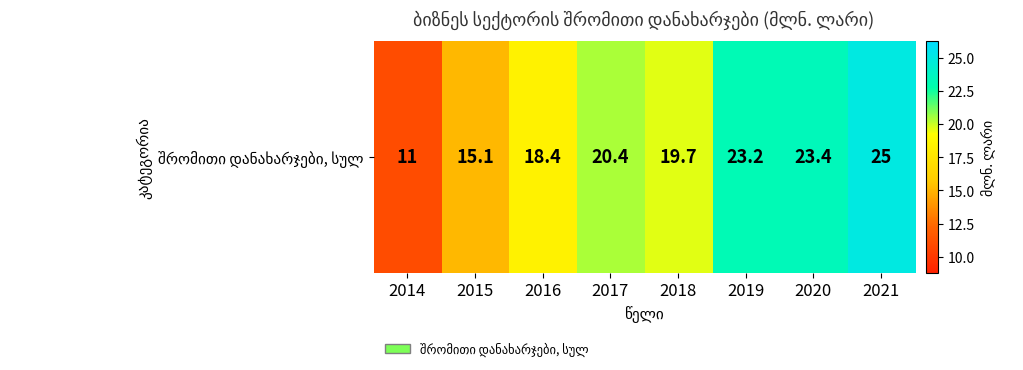

The value at 2014 is 11.0. True or false?

True